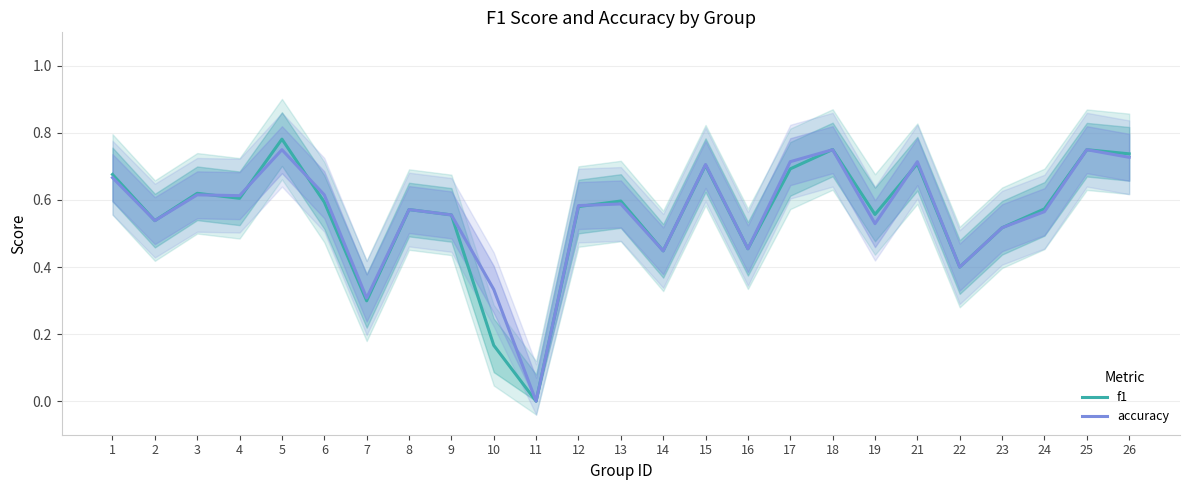

Between 5 and 10, which series saw the biggest shift?

f1